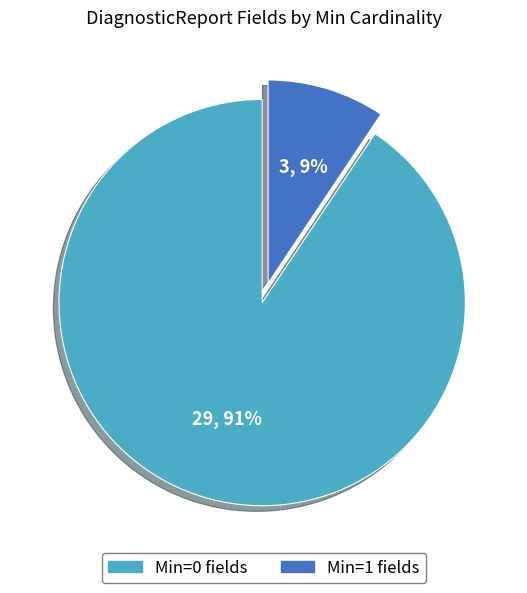

Is there a majority slice in this chart?

Yes